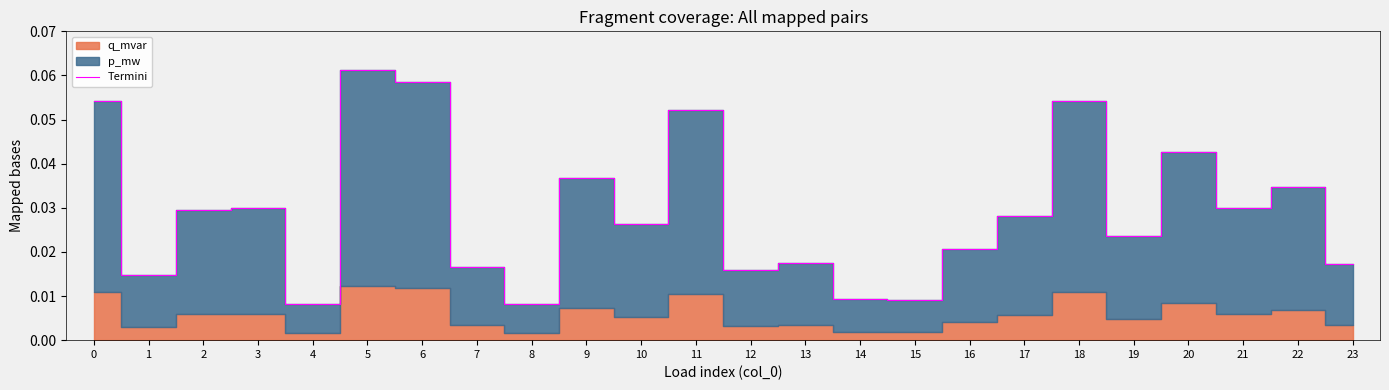

What is the maximum value shown in the chart?

0.1